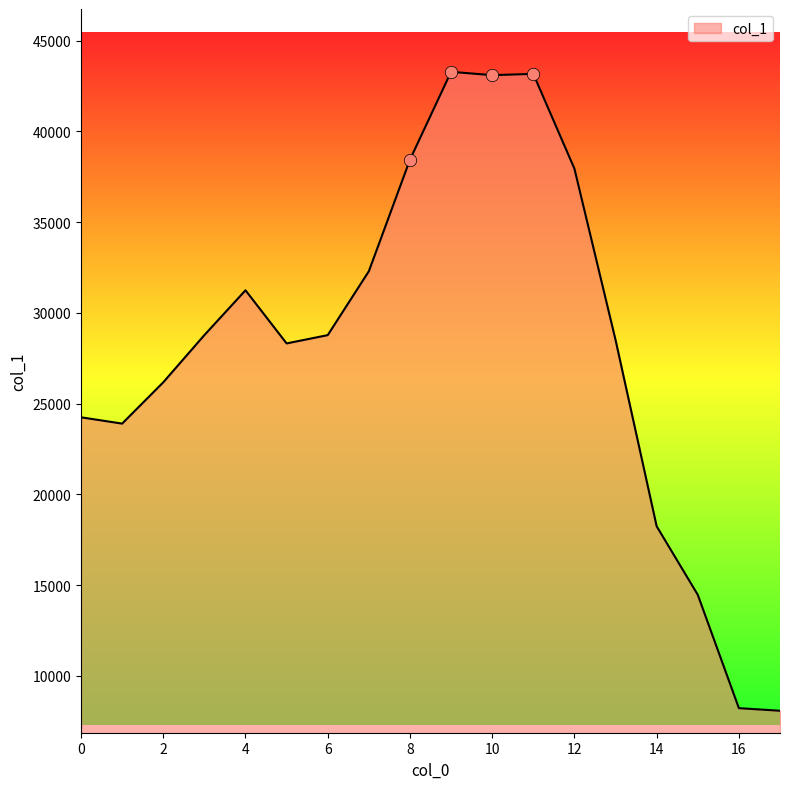

What is the difference between the maximum and minimum values?

35212